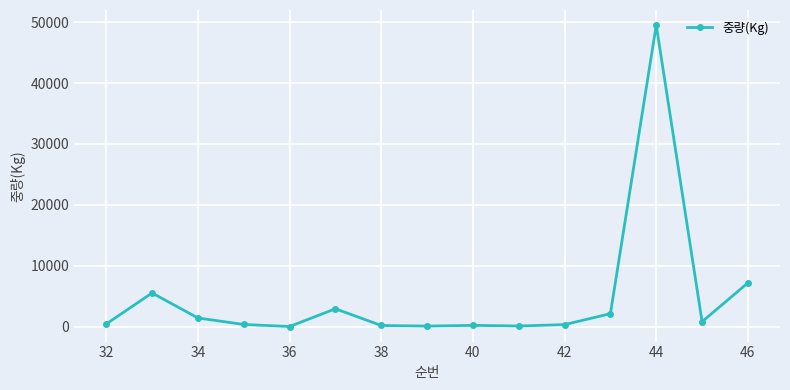

What is the greatest value displayed?

49500